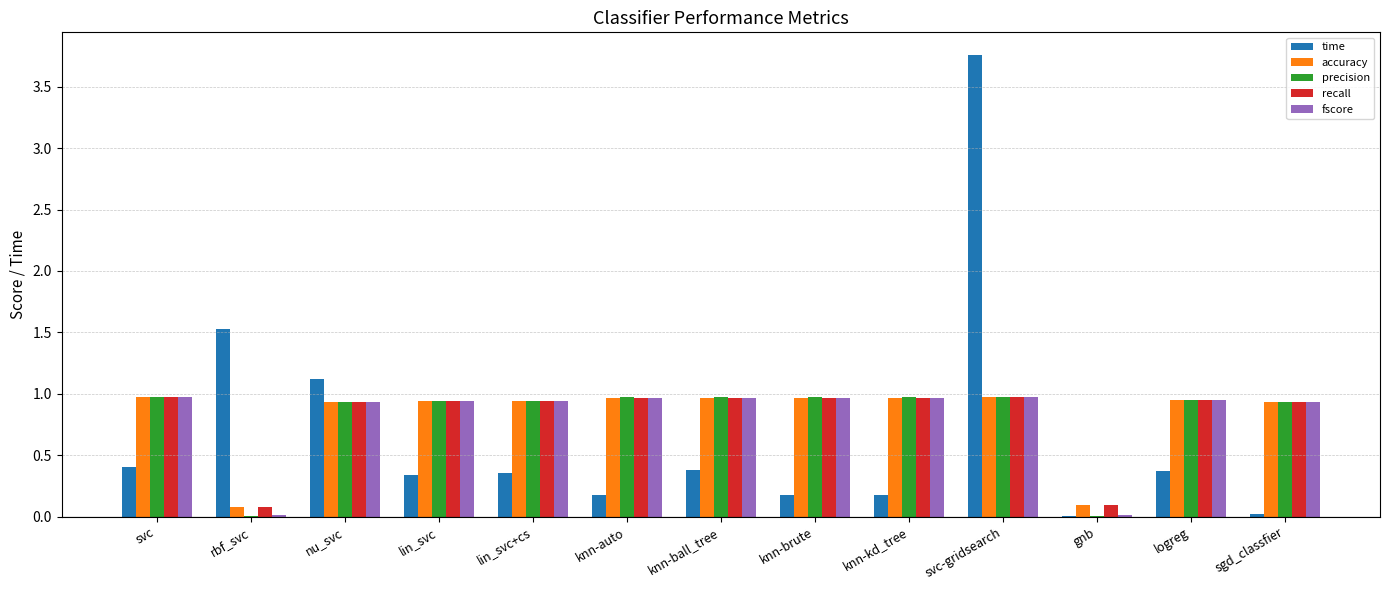

The time series shows 0.4 at logreg. True or false?

True